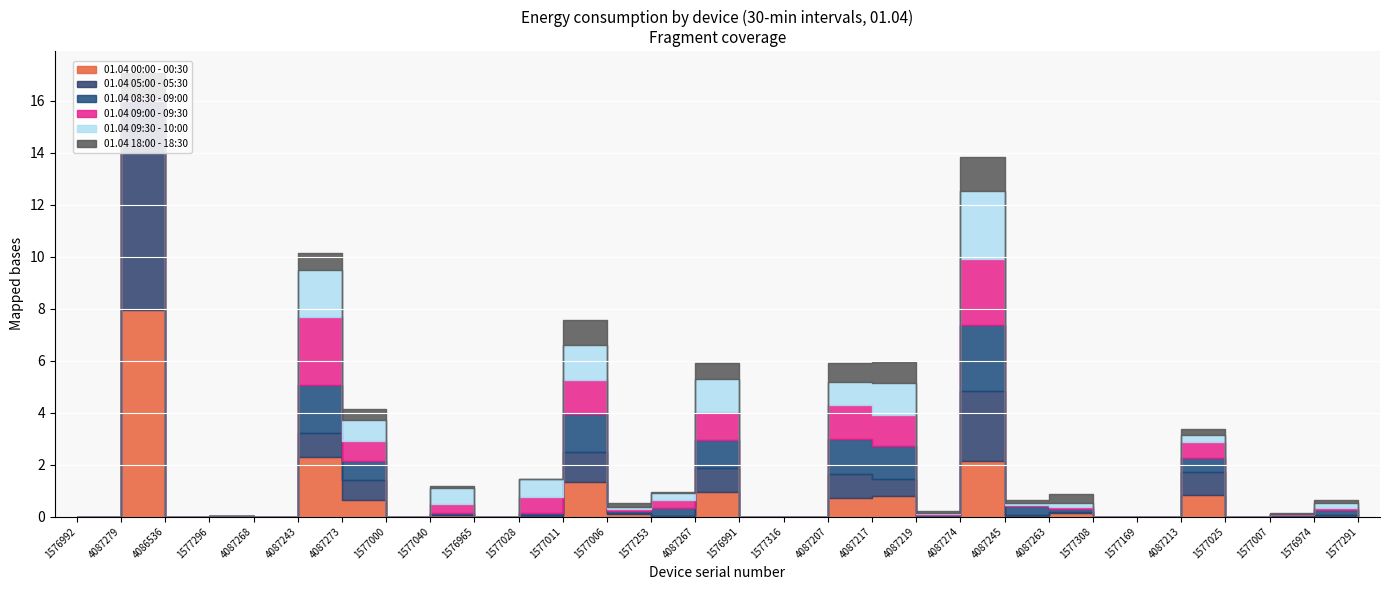

What is the sum of the 01.04 18:00 - 18:30 values at 1577316 and 1577011?

1.0